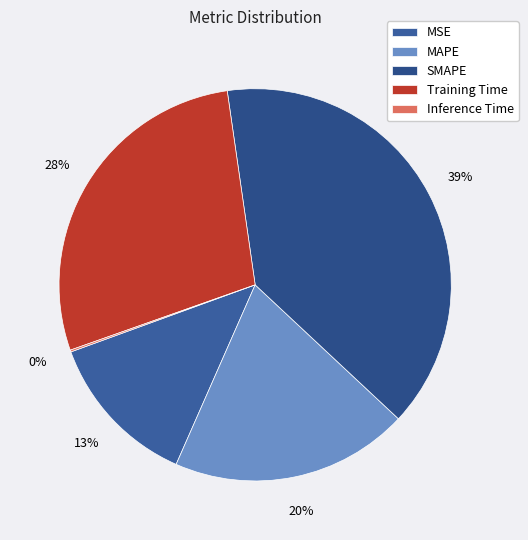

Which slice is the largest?

SMAPE